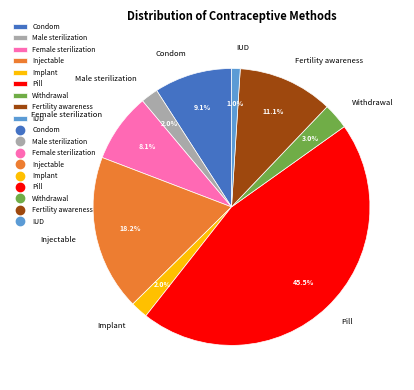

How many slices are in this pie chart?

9